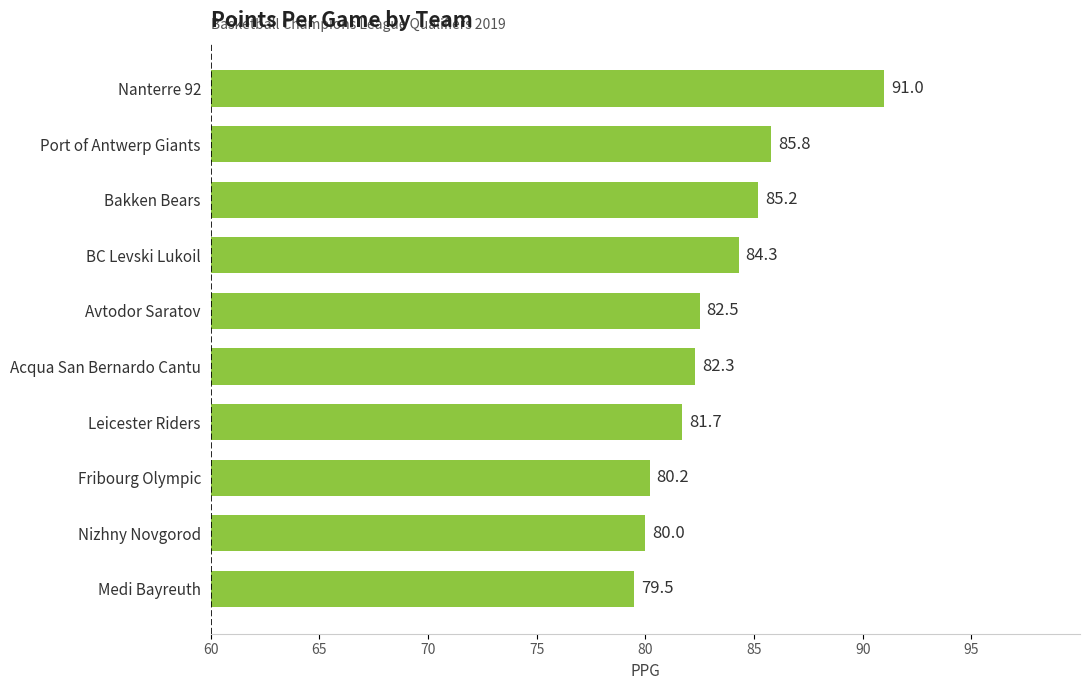

How many data points are less than 82?

4